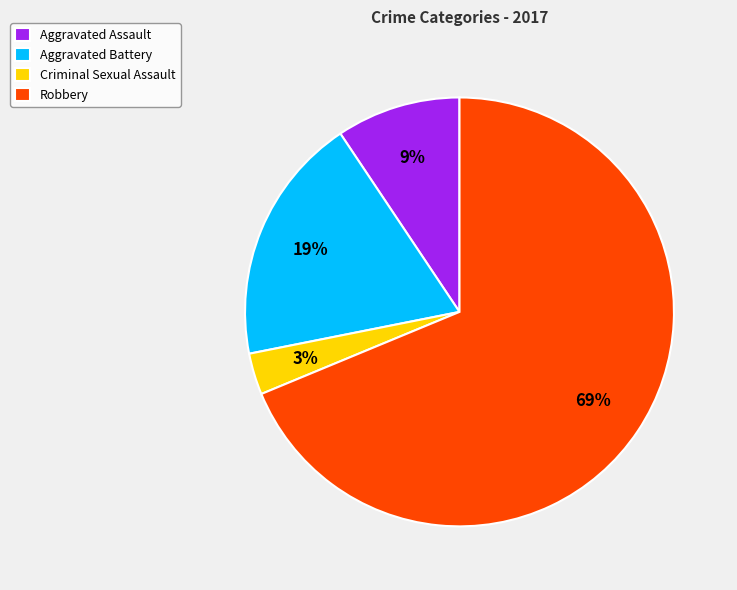

The Aggravated Battery slice represents 25% of the pie. True or false?

False